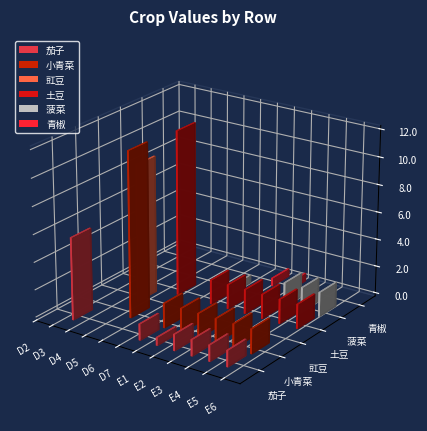

Rank the series by their maximum value, from highest to lowest.

小青菜, 土豆, 豇豆, 茄子, 菠菜 , 青椒